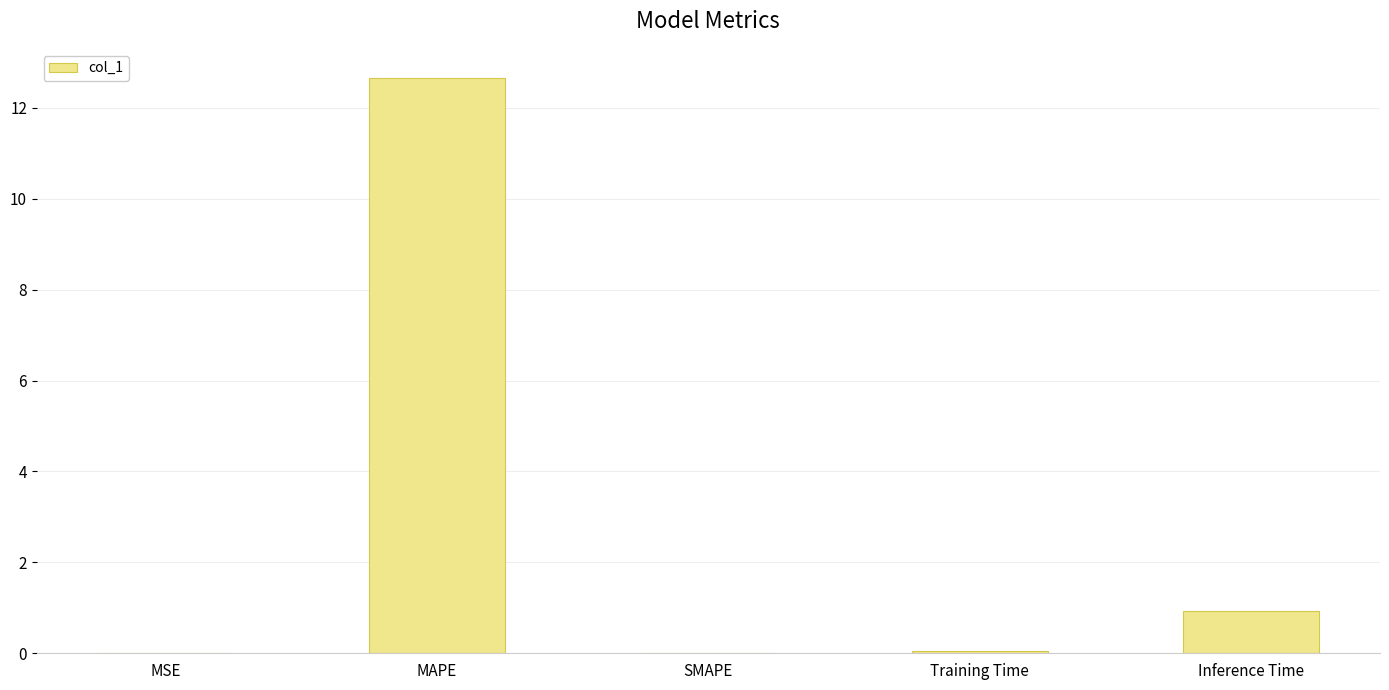

True or false: the data shows 0.3 at Inference Time.

False